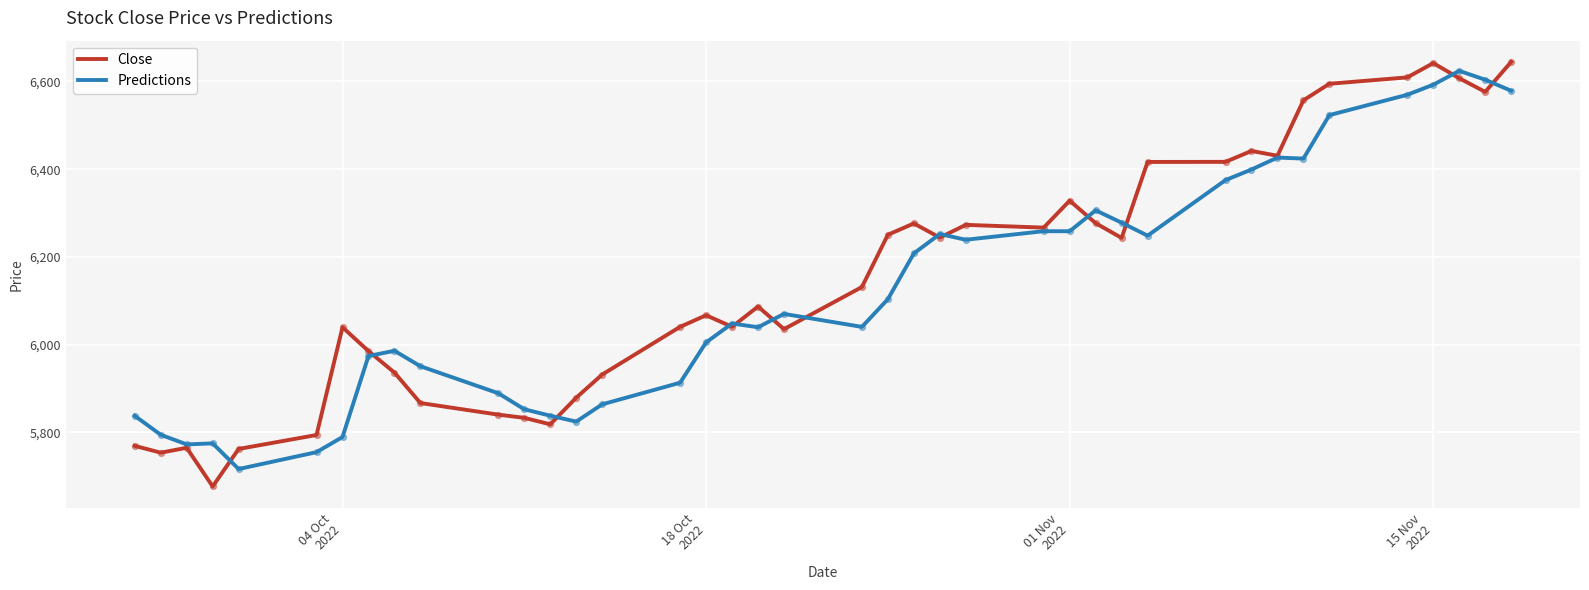

At how many categories does at least one series exceed 6509?

7